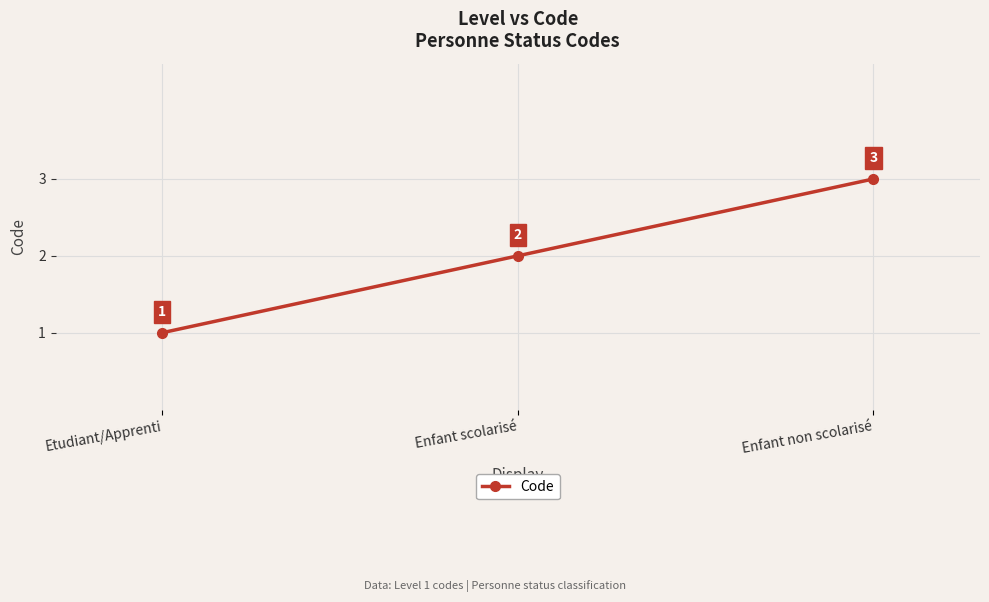

Approximately how many times larger is the value at Etudiant/Apprenti compared to Enfant scolarisé?

0.5